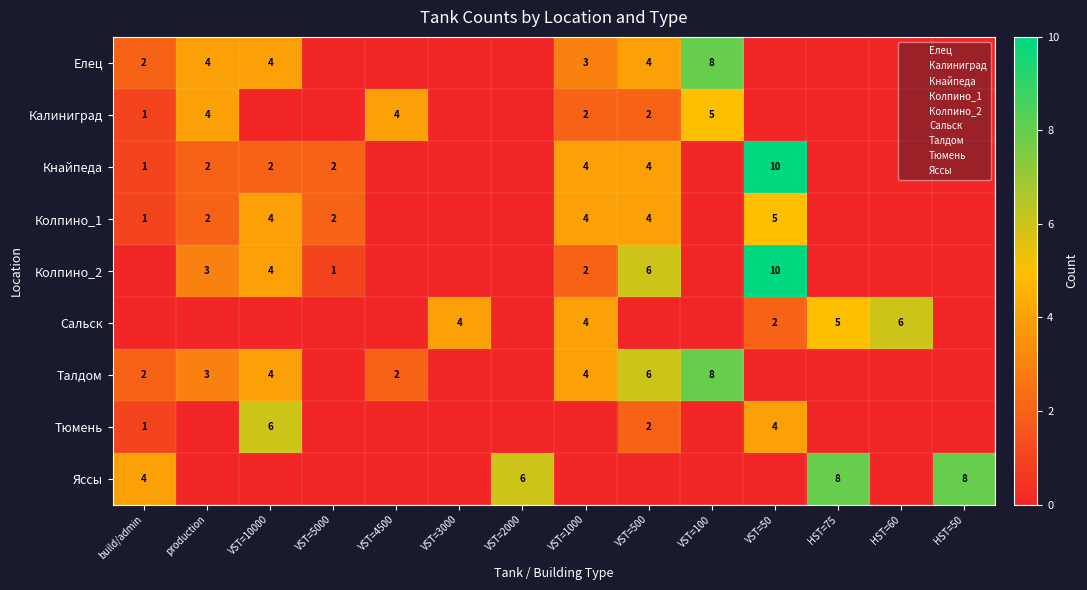

Where is Яссы nearest to the value 4?

build/admin